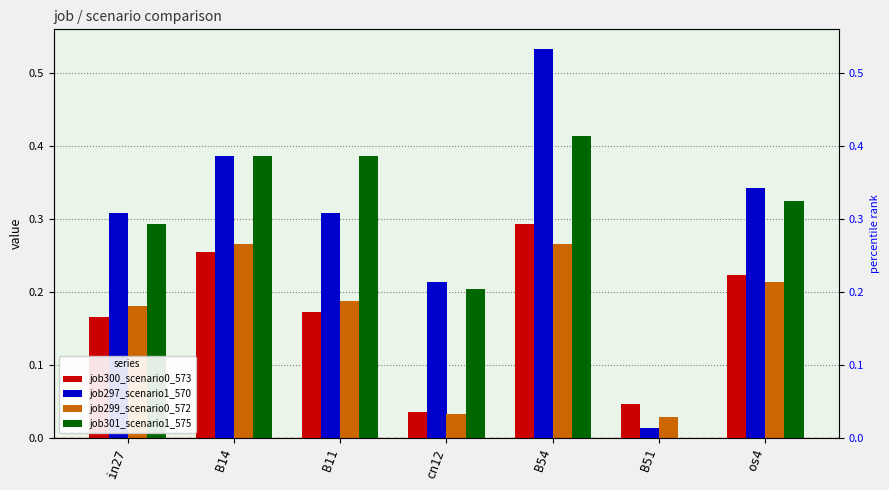

What are all the series names shown in the legend?

job300_scenario0_573, job297_scenario1_570, job299_scenario0_572, job301_scenario1_575